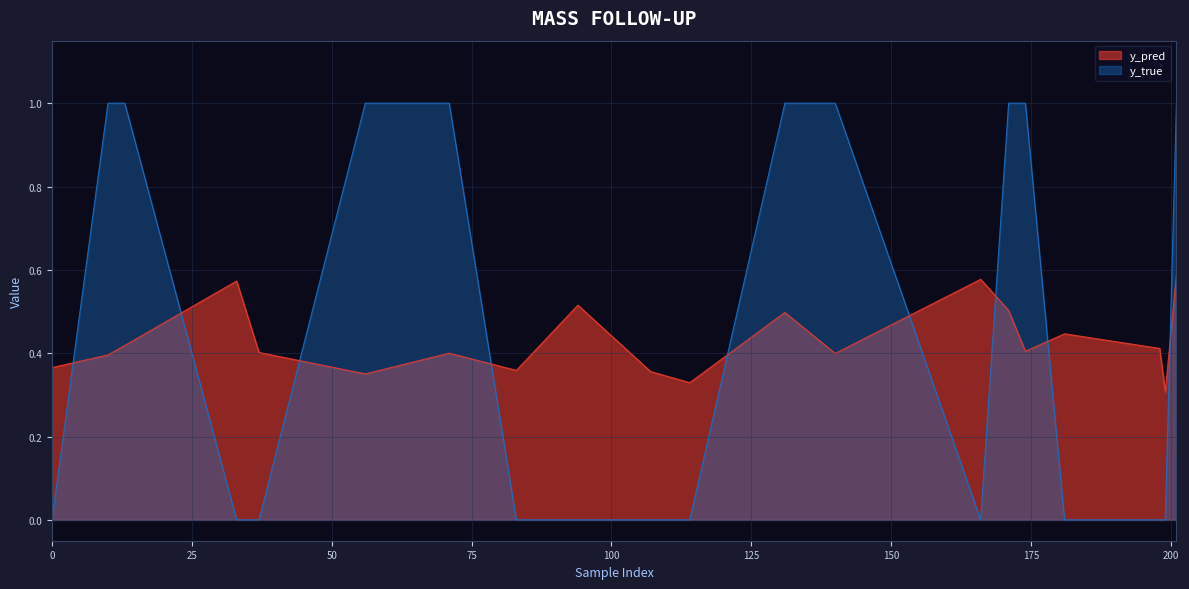

How many lines are shown in the chart?

2